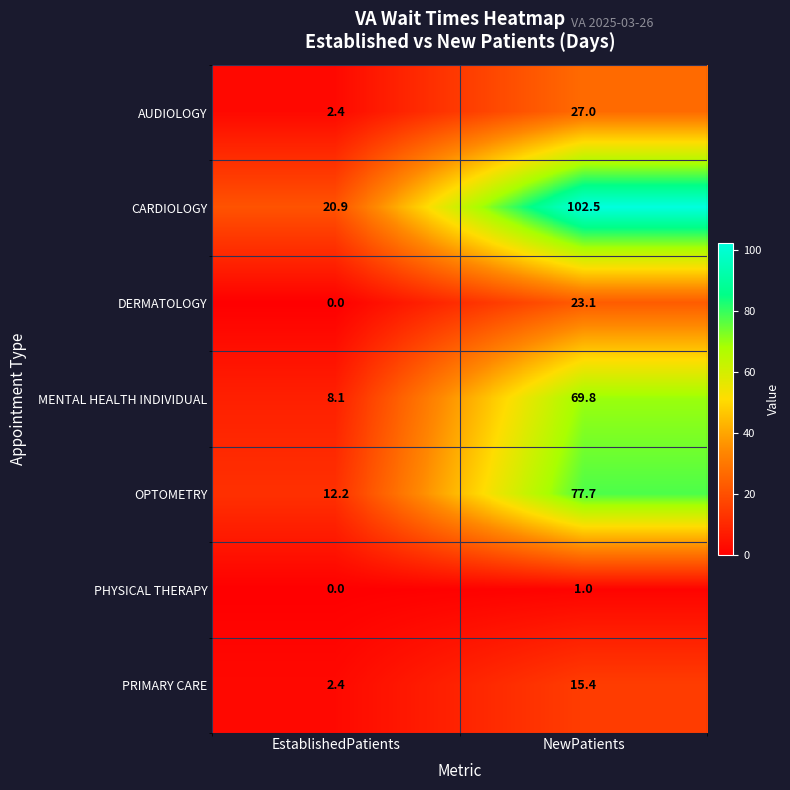

Where is DERMATOLOGY nearest to the value 11?

EstablishedPatients